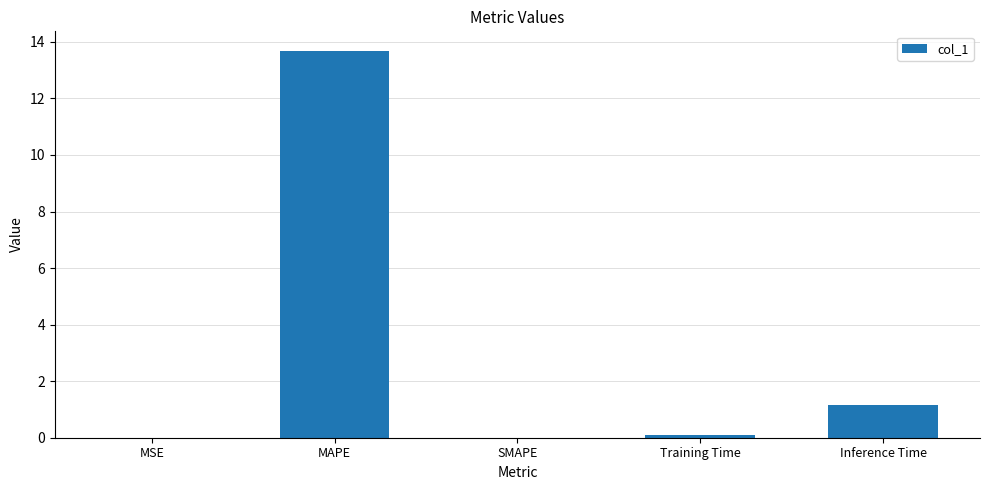

Is it true that the value at MAPE is 9.6?

False